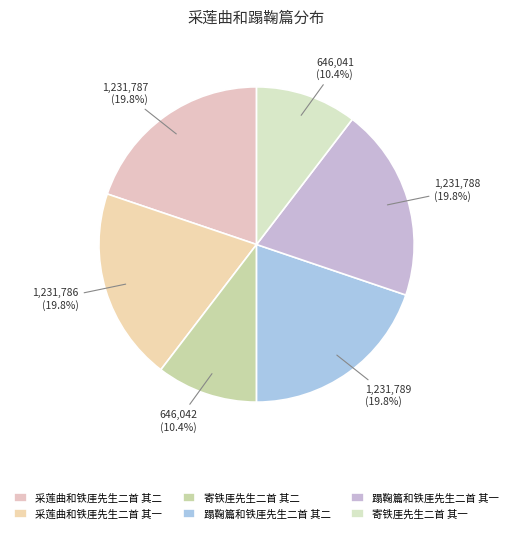

What percentage is the 蹋鞠篇和铁厓先生二首 其一 slice, to the nearest percent?

20%